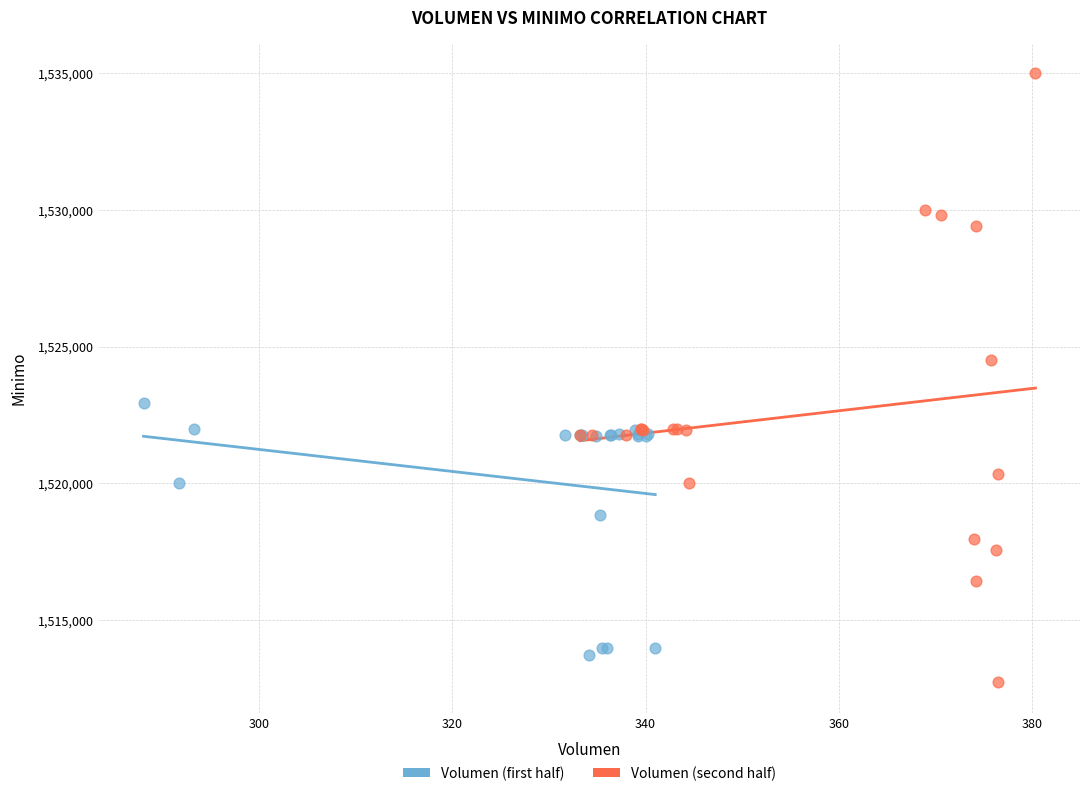

What are all the series names shown in the legend?

Volumen (first half), Volumen (second half)